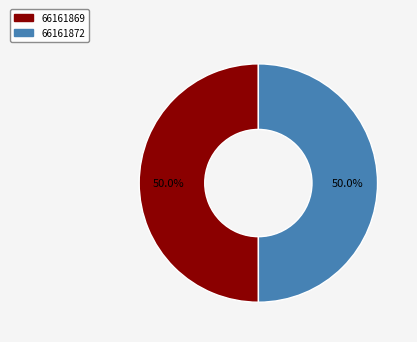

Is the sum of 66161872 and 66161869 greater than half?

Yes